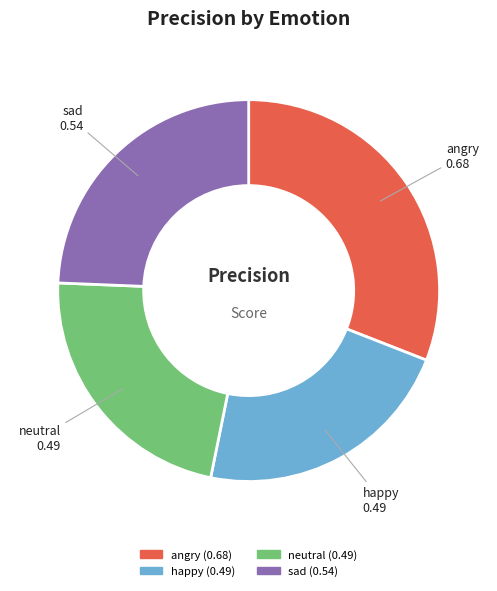

The happy (0.49) slice represents 29% of the pie. True or false?

False